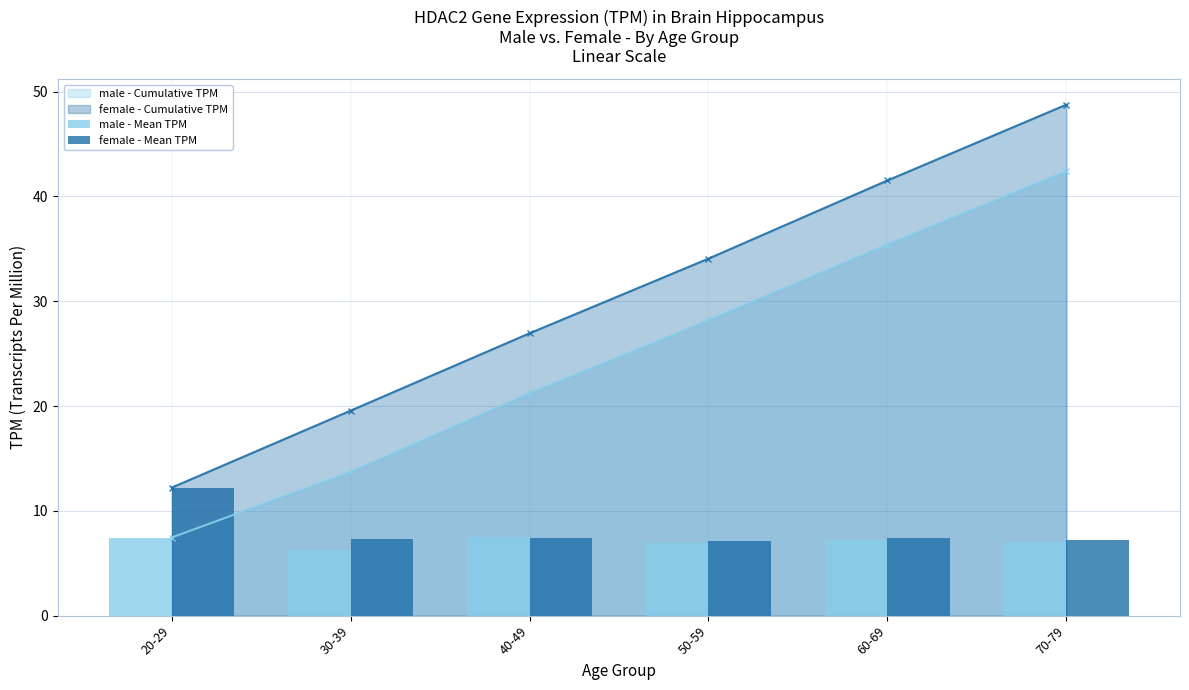

Does the chart contain any negative values?

No